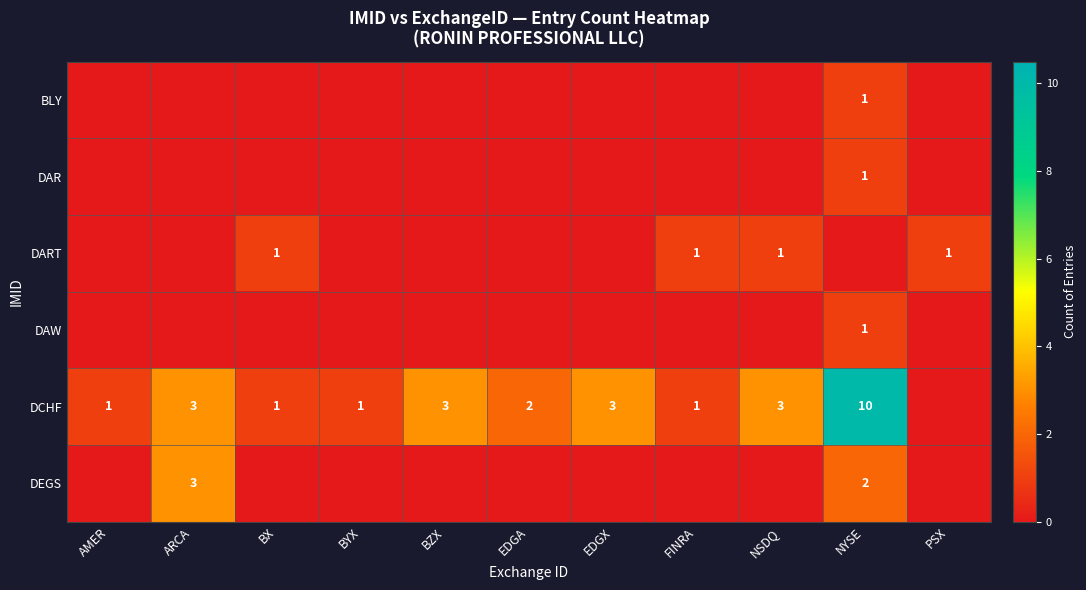

The value of DEGS at ARCA is 3. True or false?

True